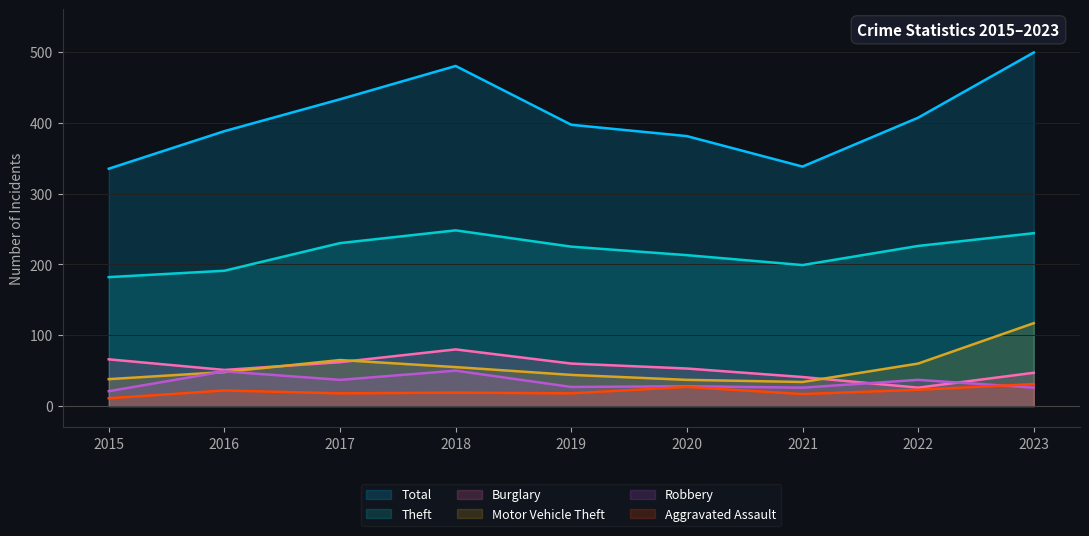

Reading right to left, what are all the values shown in this chart?

Total: 2023=499	2022=407	2021=338	2020=381	2019=397	2018=480	2017=433	2016=388	2015=335
Theft: 2023=244	2022=226	2021=199	2020=213	2019=225	2018=248	2017=230	2016=191	2015=182
Burglary: 2023=47	2022=26	2021=41	2020=53	2019=60	2018=80	2017=62	2016=51	2015=66
Motor Vehicle Theft: 2023=117	2022=60	2021=34	2020=37	2019=44	2018=55	2017=65	2016=48	2015=38
Robbery: 2023=26	2022=37	2021=26	2020=28	2019=27	2018=50	2017=37	2016=49	2015=21
Aggravated Assault: 2023=31	2022=23	2021=17	2020=27	2019=18	2018=19	2017=18	2016=22	2015=11